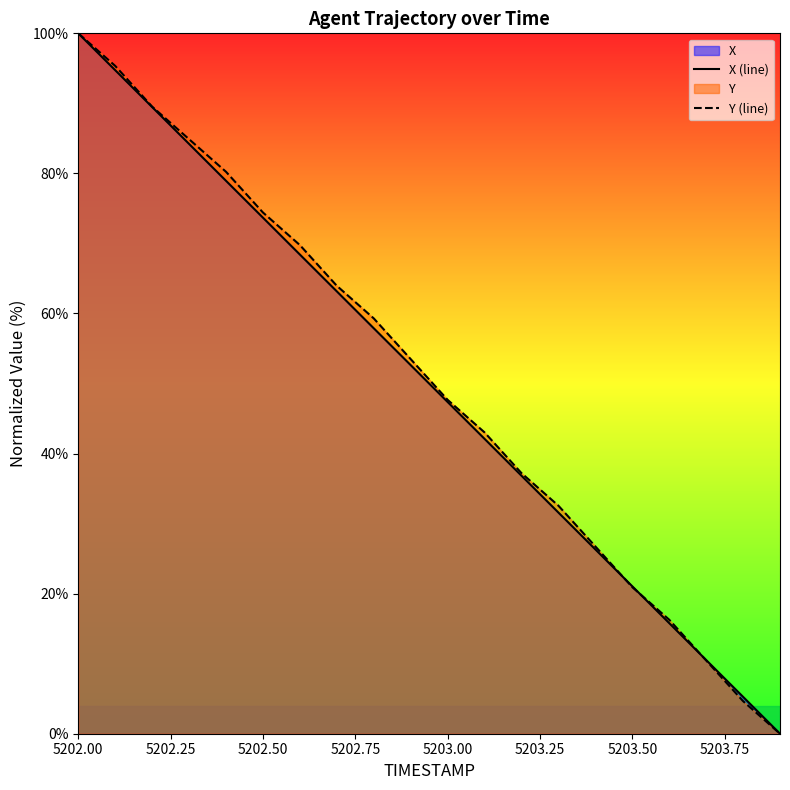

Reading right to left, list all the values displayed in this chart.

X (line): 0.0	5.3	10.5	15.8	21.1	26.3	31.6	36.8	42.1	47.4	52.6	57.9	63.2	68.4	73.7	78.9	84.2	89.5	94.7	100.0
Y (line): 0.0	4.7	10.5	16.3	20.9	26.7	32.6	37.2	43.0	47.7	53.5	59.3	64.0	69.8	74.4	80.2	84.9	89.5	95.3	100.0